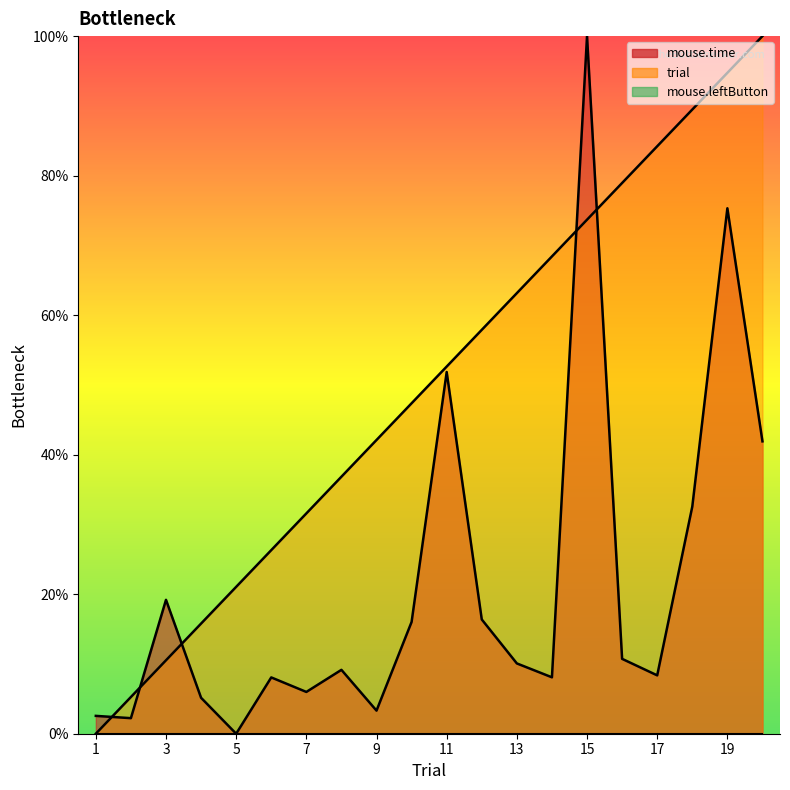

What is the maximum value shown in the chart?

100.0